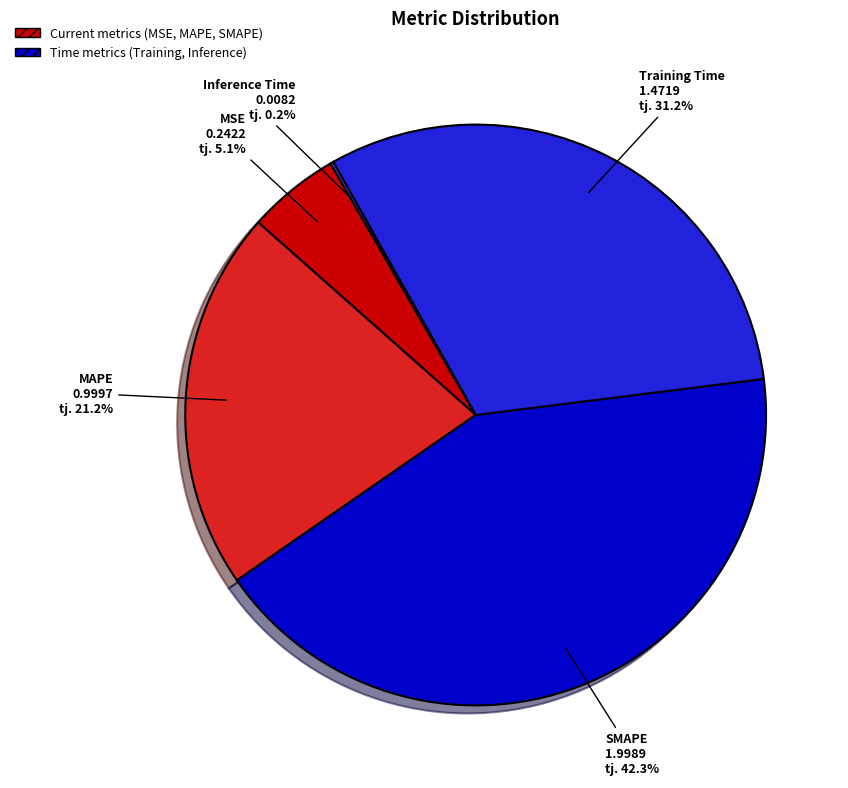

What is the largest slice in the pie chart?

SMAPE